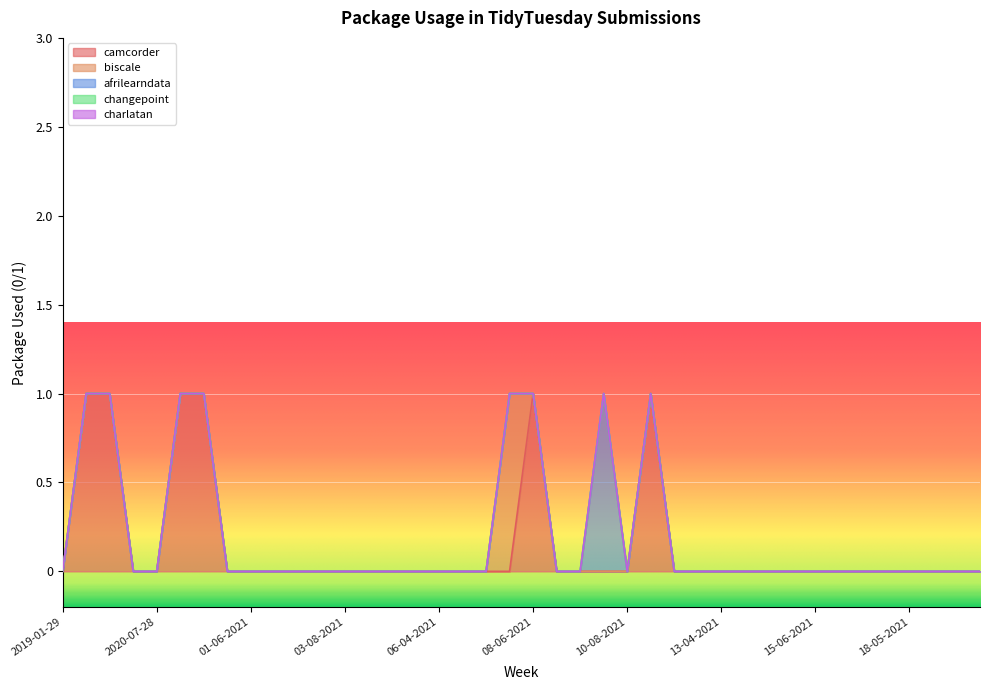

Where is biscale nearest to the value 0?

2019-01-29